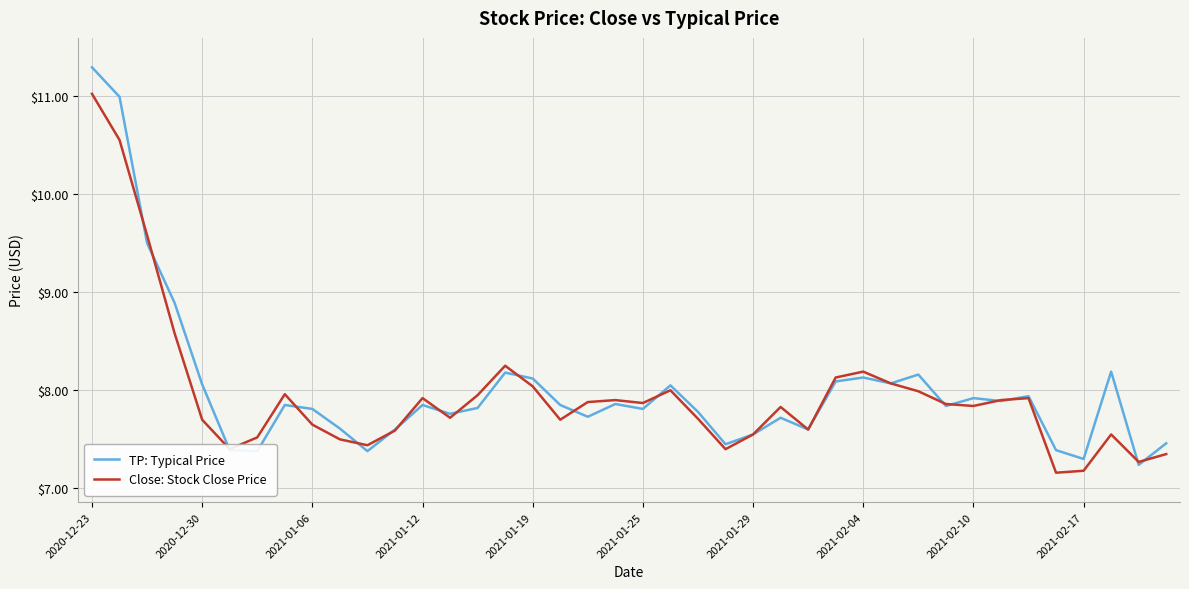

Which series has the largest range (max minus min)?

TP: Typical Price